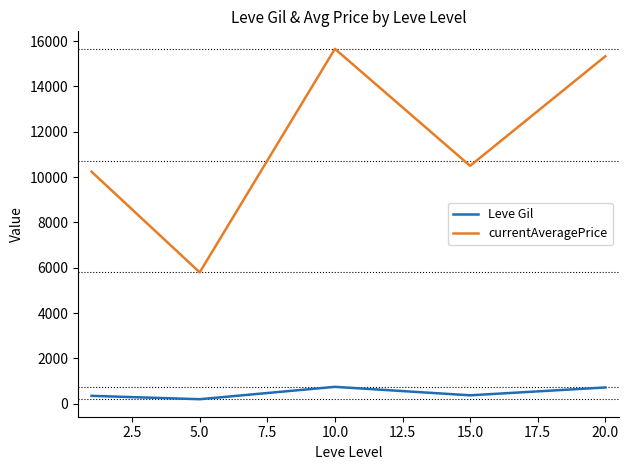

True or false: Leve Gil and currentAveragePrice intersect in this chart.

False